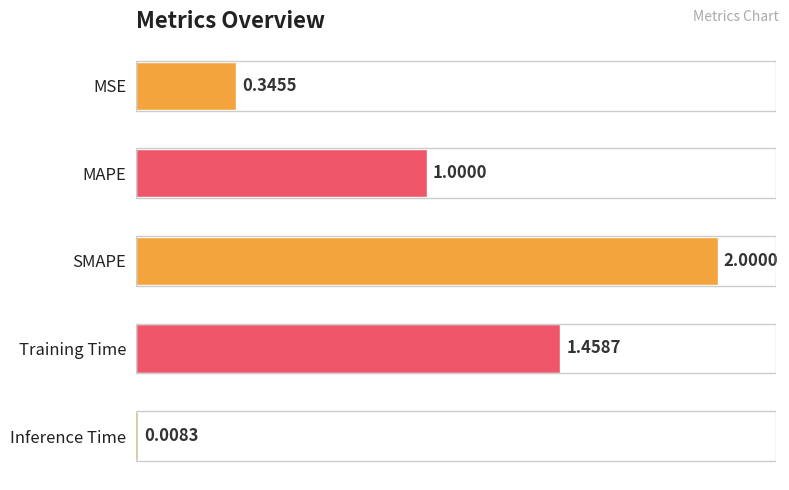

What is the change in value from SMAPE to Inference Time?

-2.0